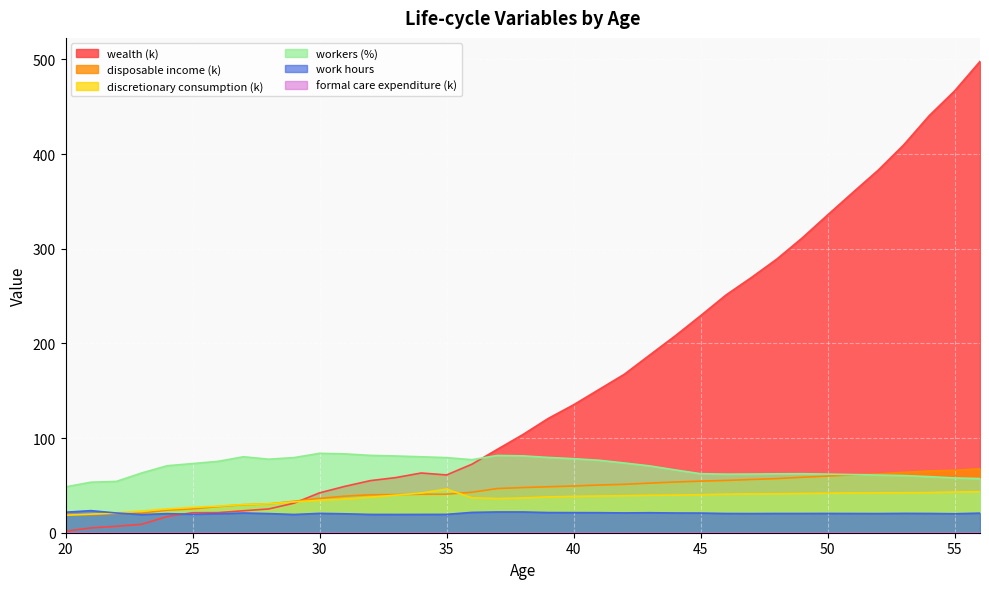

Where is the first local maximum for work_hours?

21